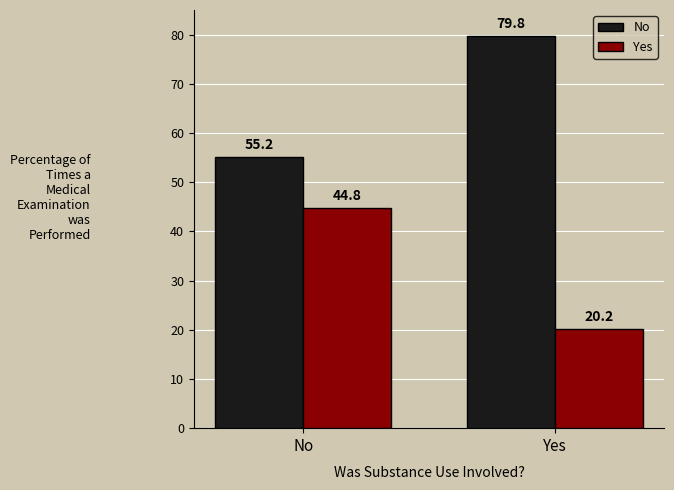

List the series in order of their peak value, highest first.

No, Yes